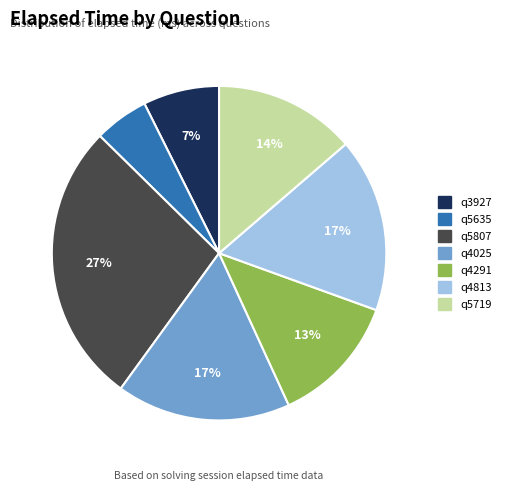

What is the smallest slice in the pie chart?

q5635